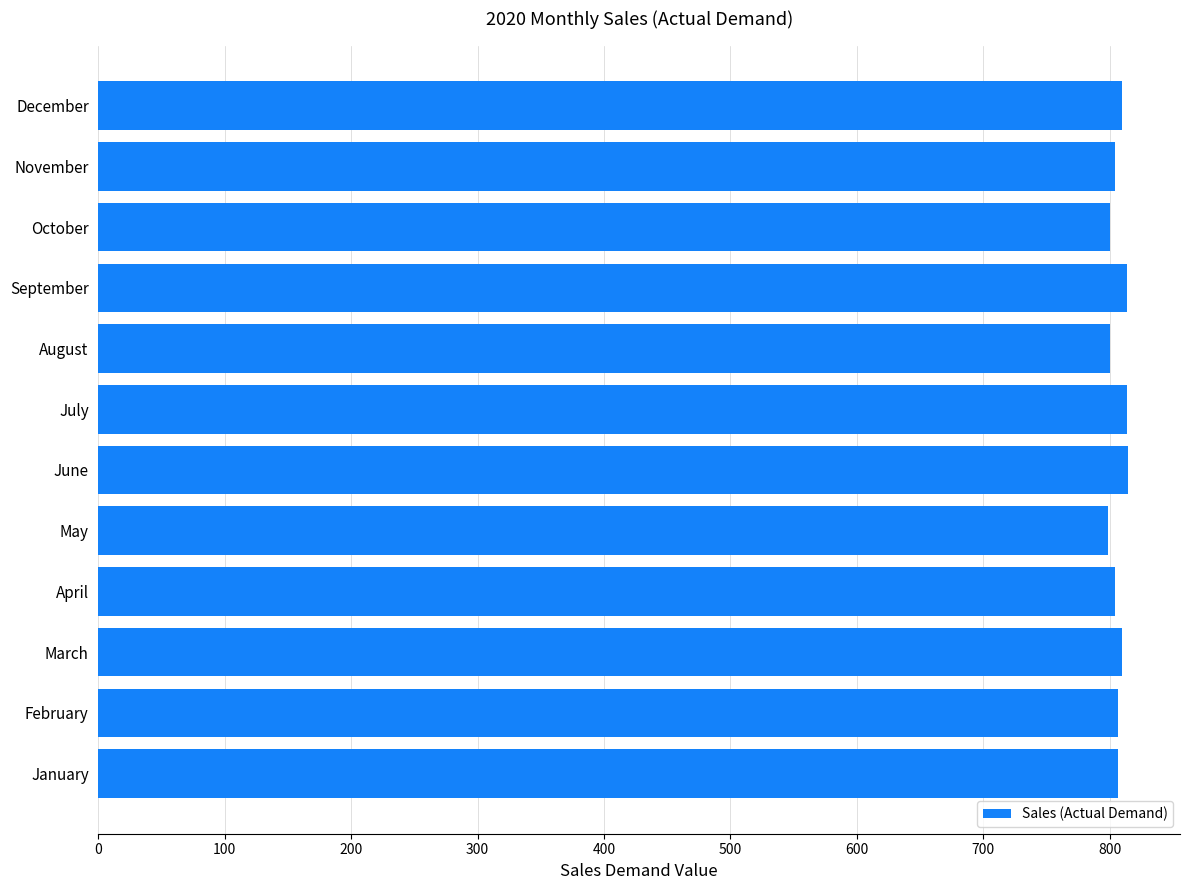

What is the ratio of the value at August to the value at March?

1.0